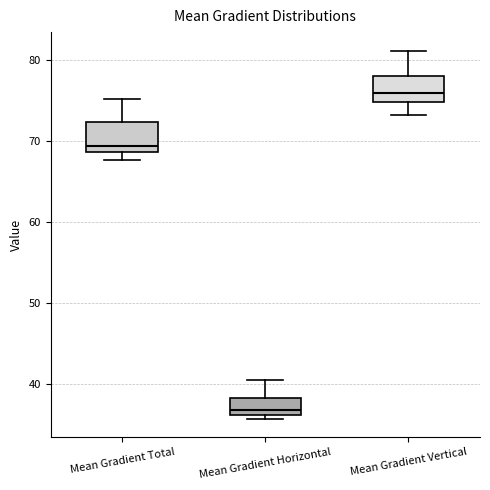

Which box's median line is the highest?

Mean Gradient Vertical